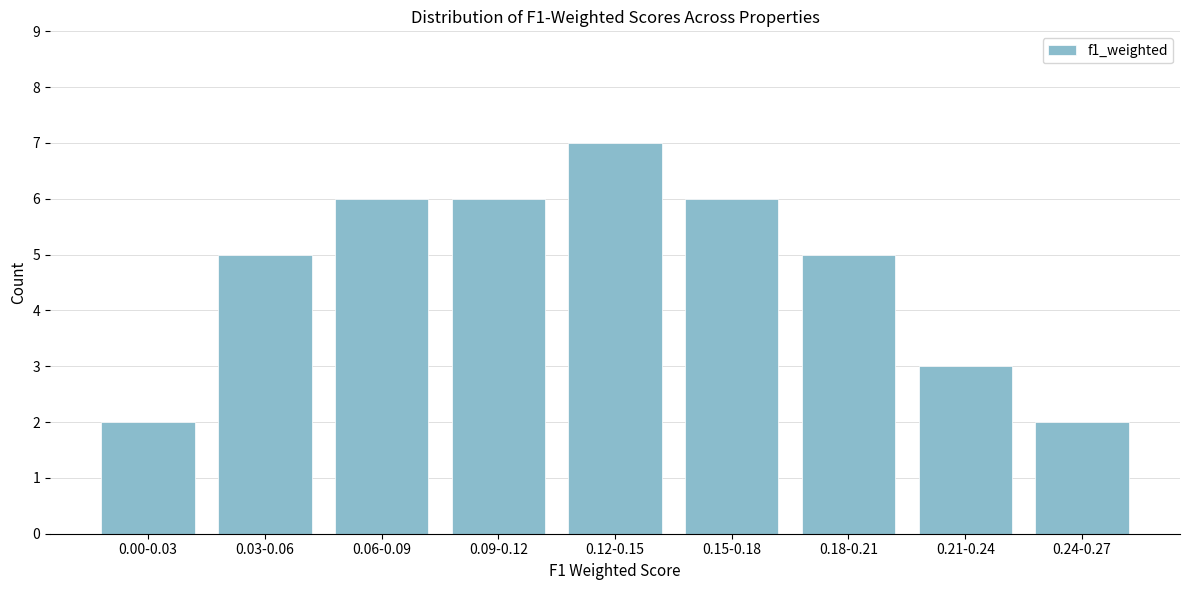

Reading left to right, list all the values displayed in this chart.

2	5	6	6	7	6	5	3	2